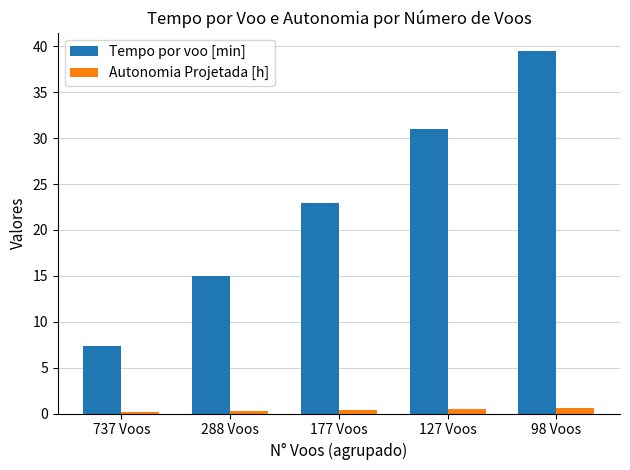

How many series are shown in this chart?

2